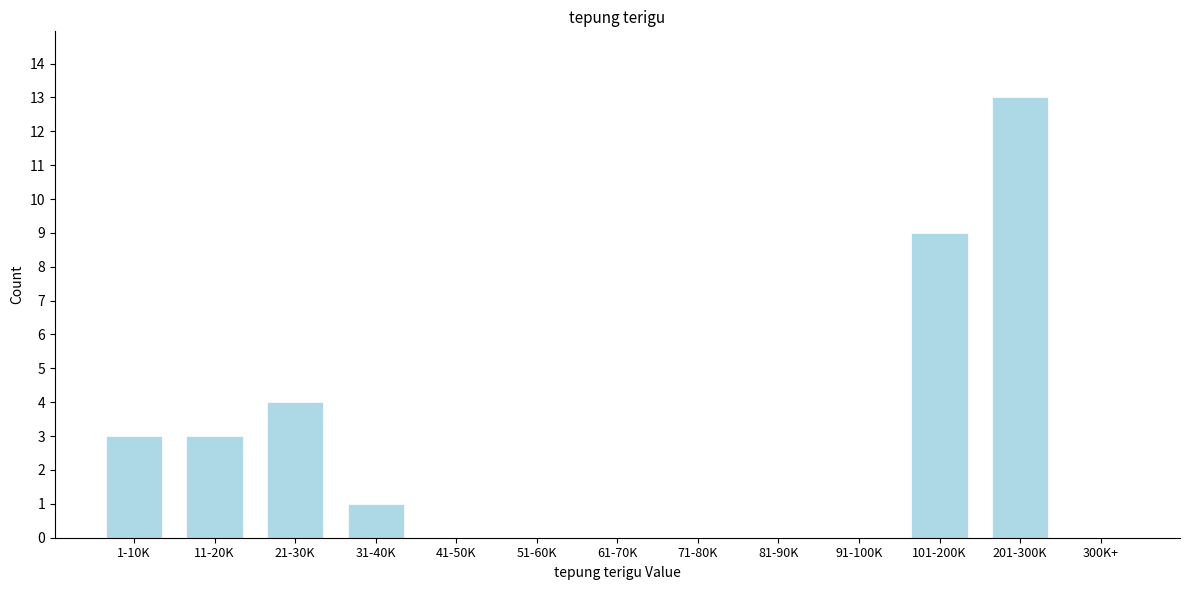

Reading left to right, list all the values displayed in this chart.

1-10K=3	11-20K=3	21-30K=4	31-40K=1	41-50K=0	51-60K=0	61-70K=0	71-80K=0	81-90K=0	91-100K=0	101-200K=9	201-300K=13	300K+=0